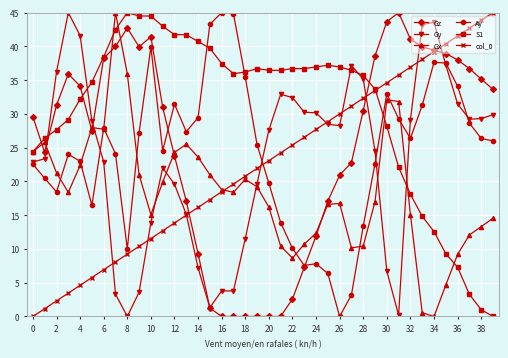

What is the maximum value shown in the chart?

45.0